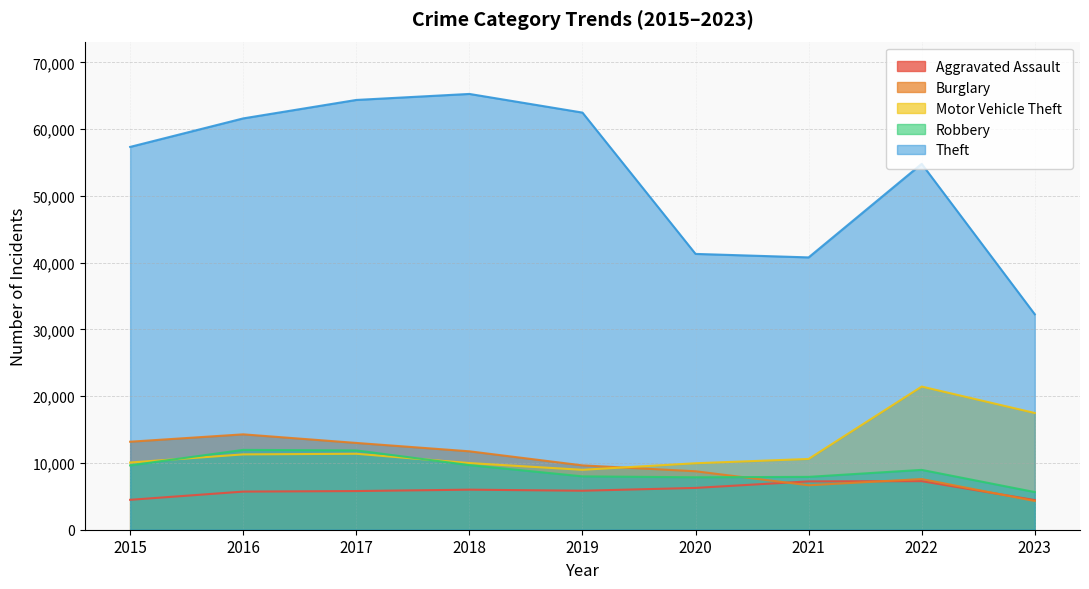

What are all the series names shown in the legend?

Aggravated Assault, Burglary, Motor Vehicle Theft, Robbery, Theft